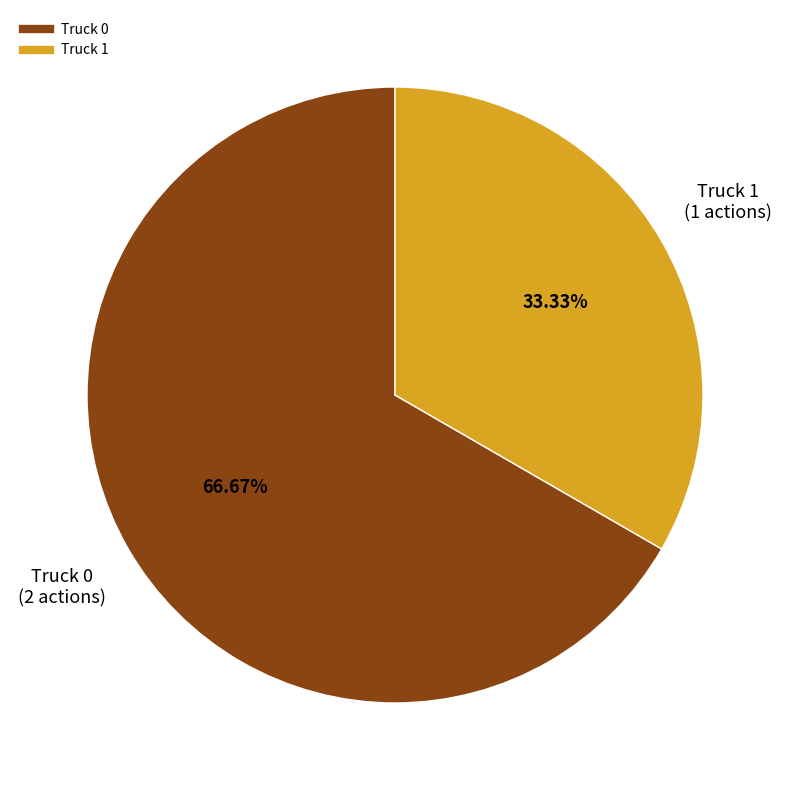

The Truck 0 slice represents 78% of the pie. True or false?

False